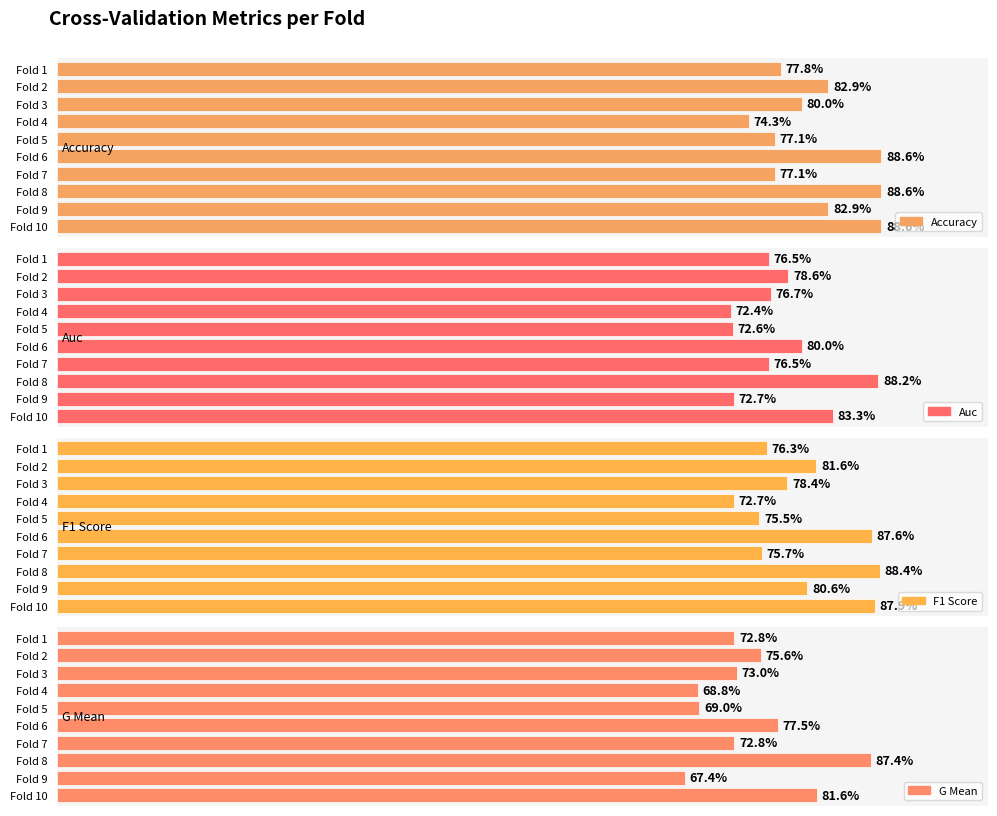

What is the difference between the maximum and minimum values in the accuracy series?

14.3